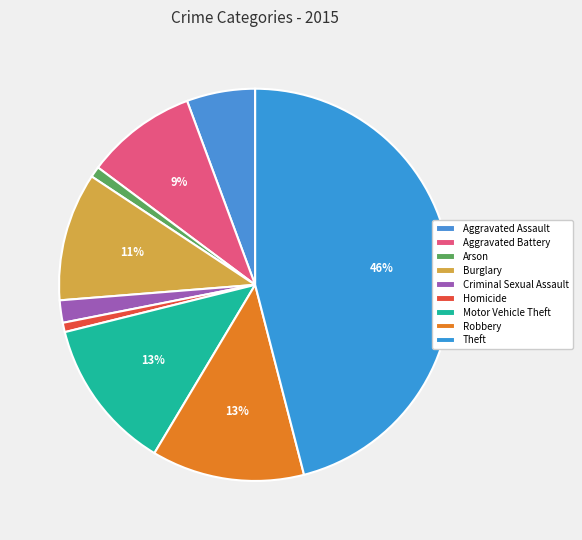

Does any single category account for the majority?

No